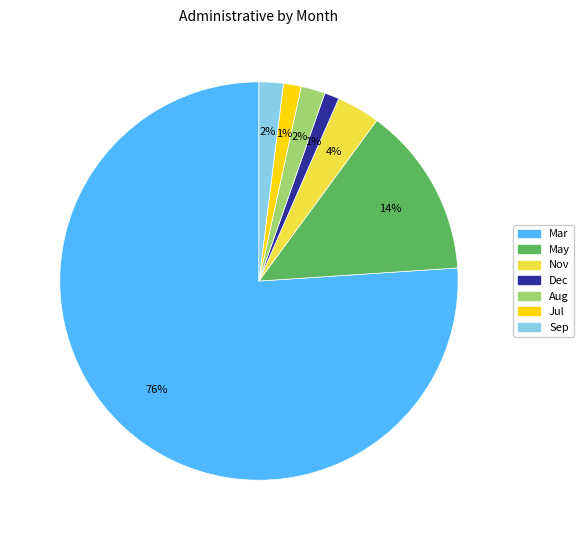

Does Nov represent more than half of the total?

No